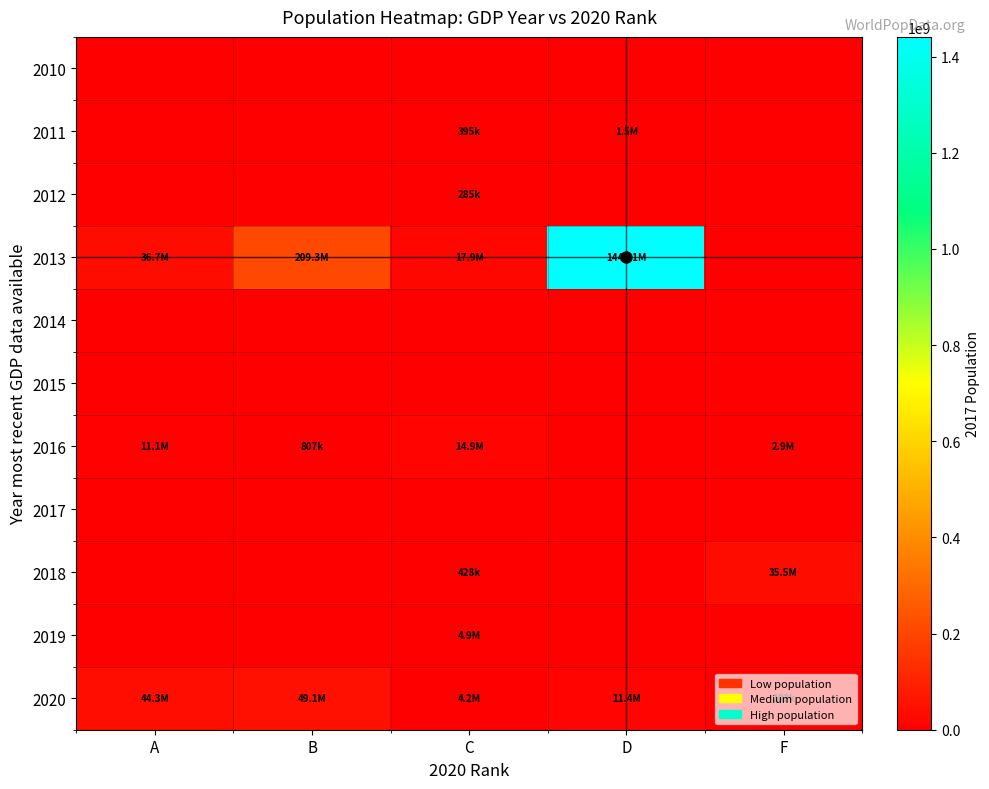

What is the difference between the highest and lowest values at C?

17909800